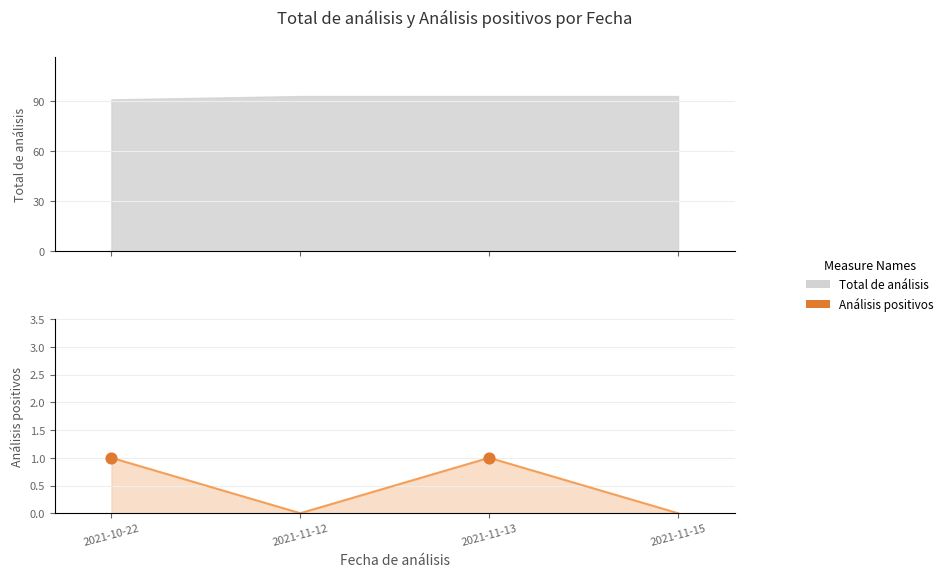

Which has a higher value, 2021-11-13 or 2021-11-12?

2021-11-13